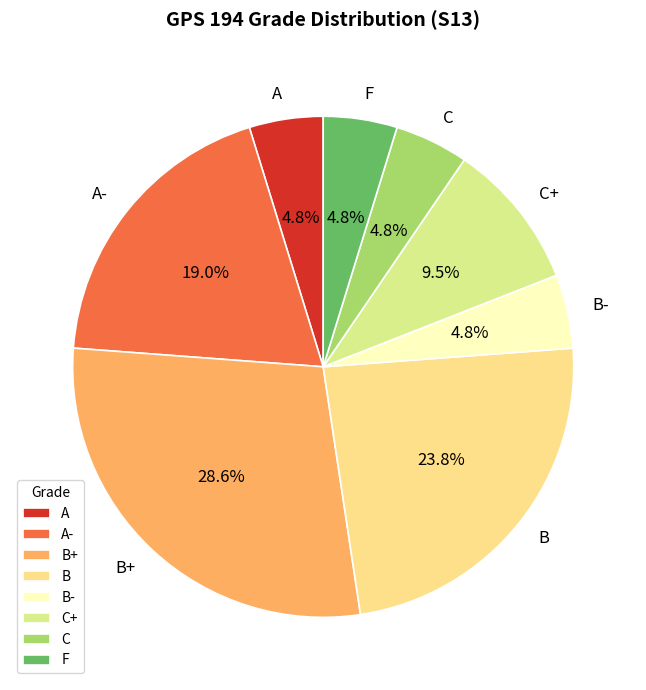

What is the ratio of the value at B- to the value at C?

1.0